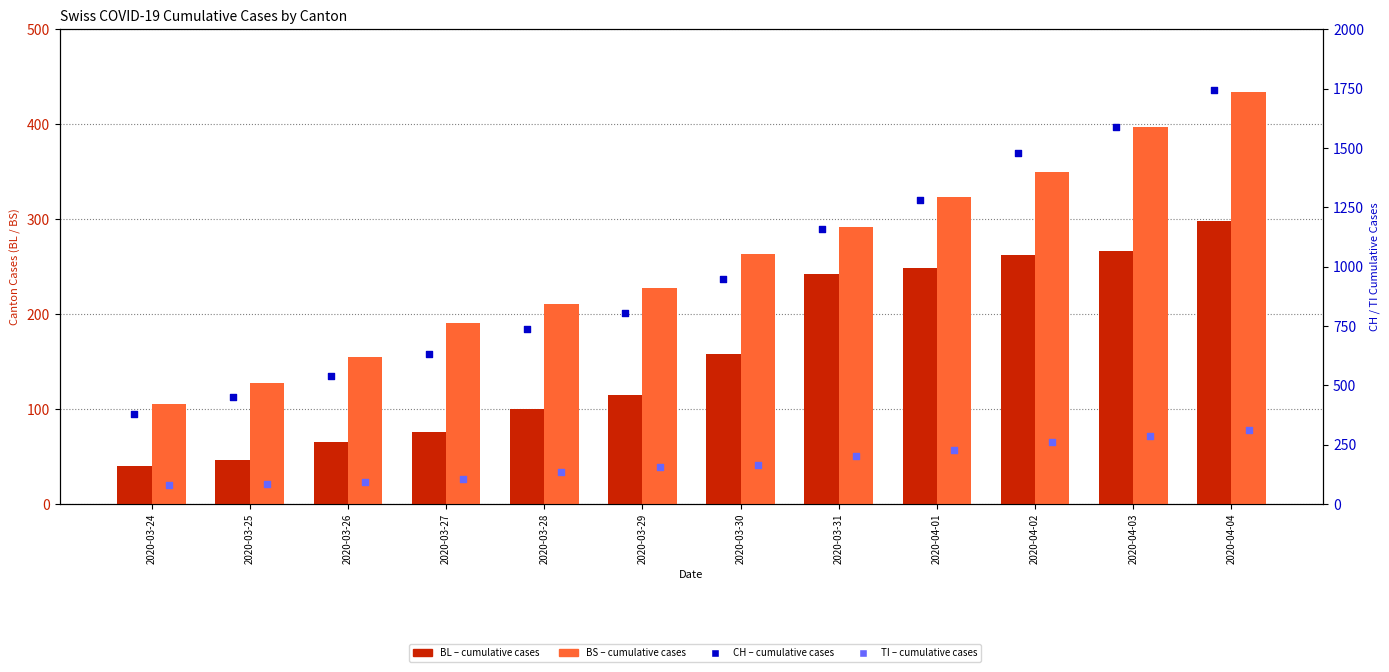

What is the total value across all series at 2020-03-29?

1304